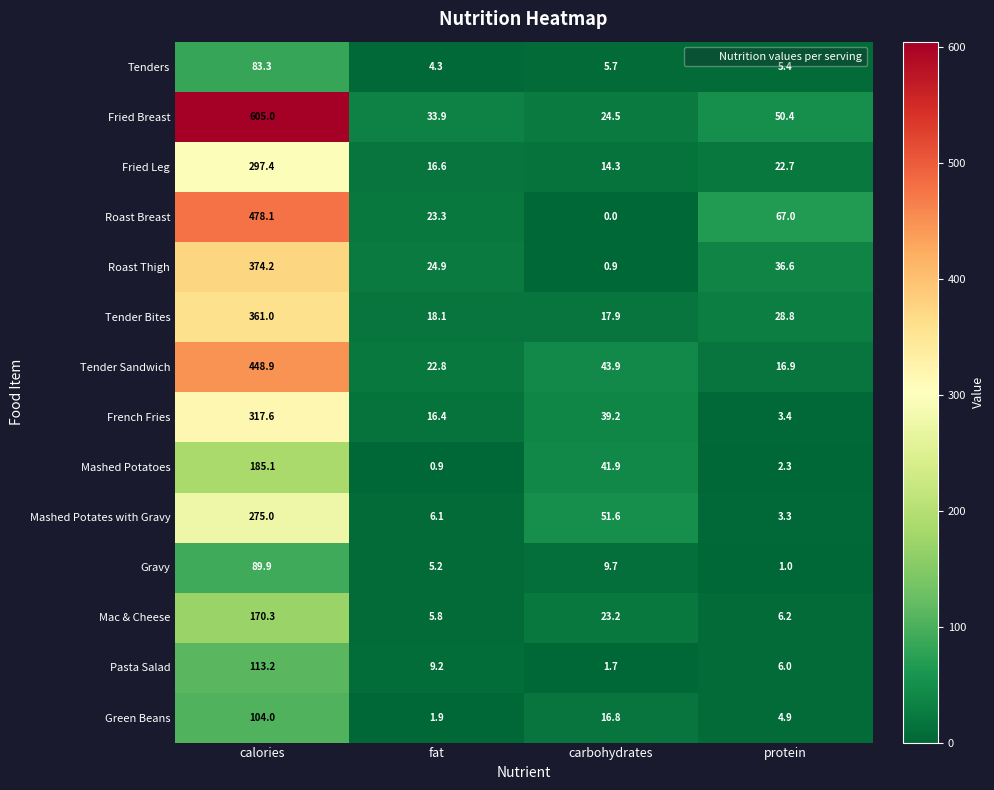

The value of Roast Breast at protein is 117.0. True or false?

False